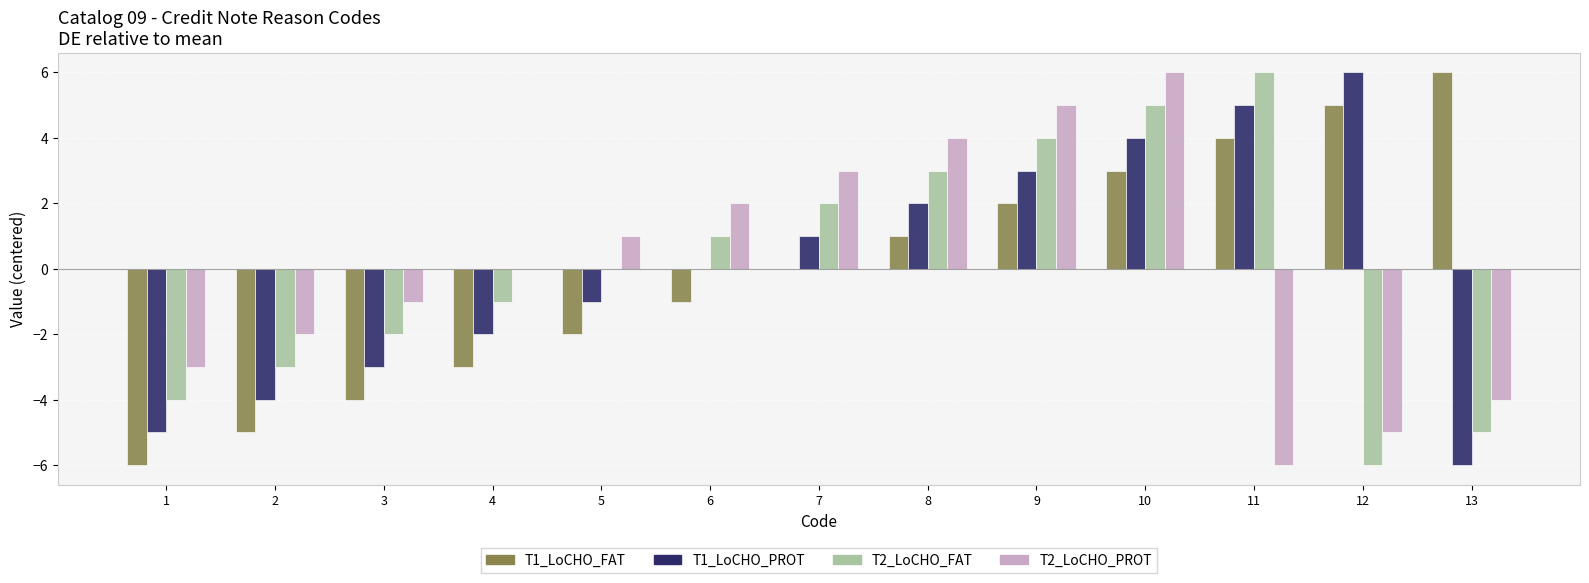

True or false: T2_LoCHO_PROT has a value of -10 at 11.

False